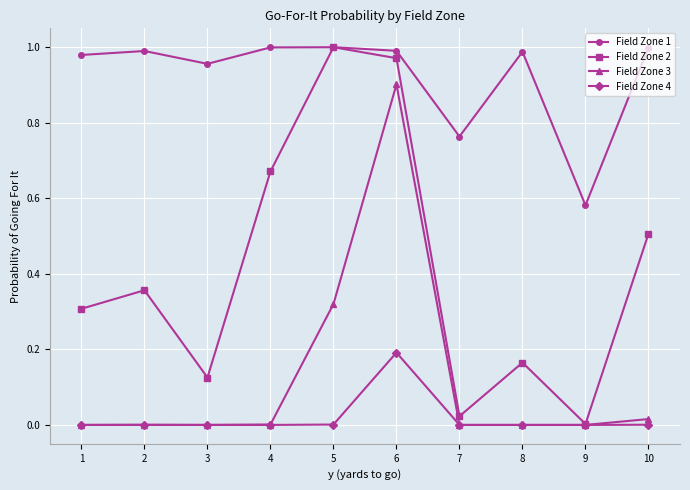

Which series changed the most between 1 and 6?

Field Zone 3